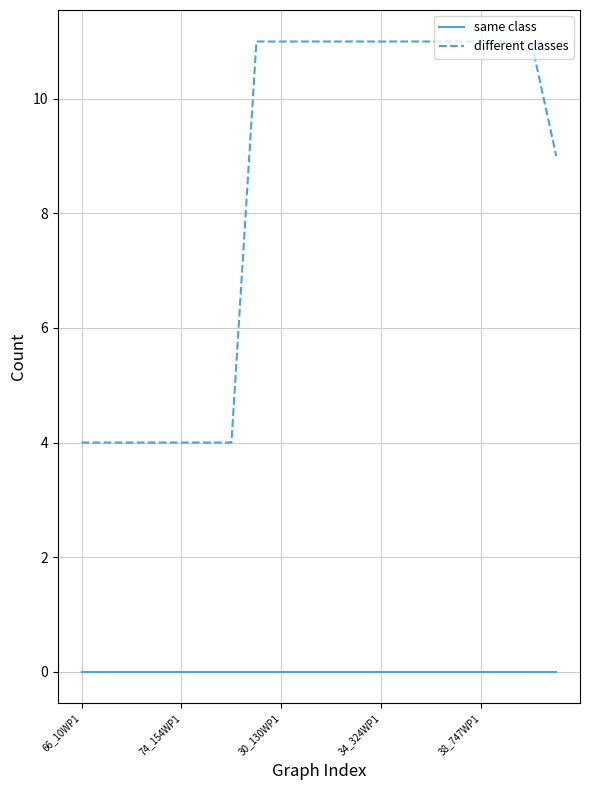

Which series has the largest total across all categories?

different classes